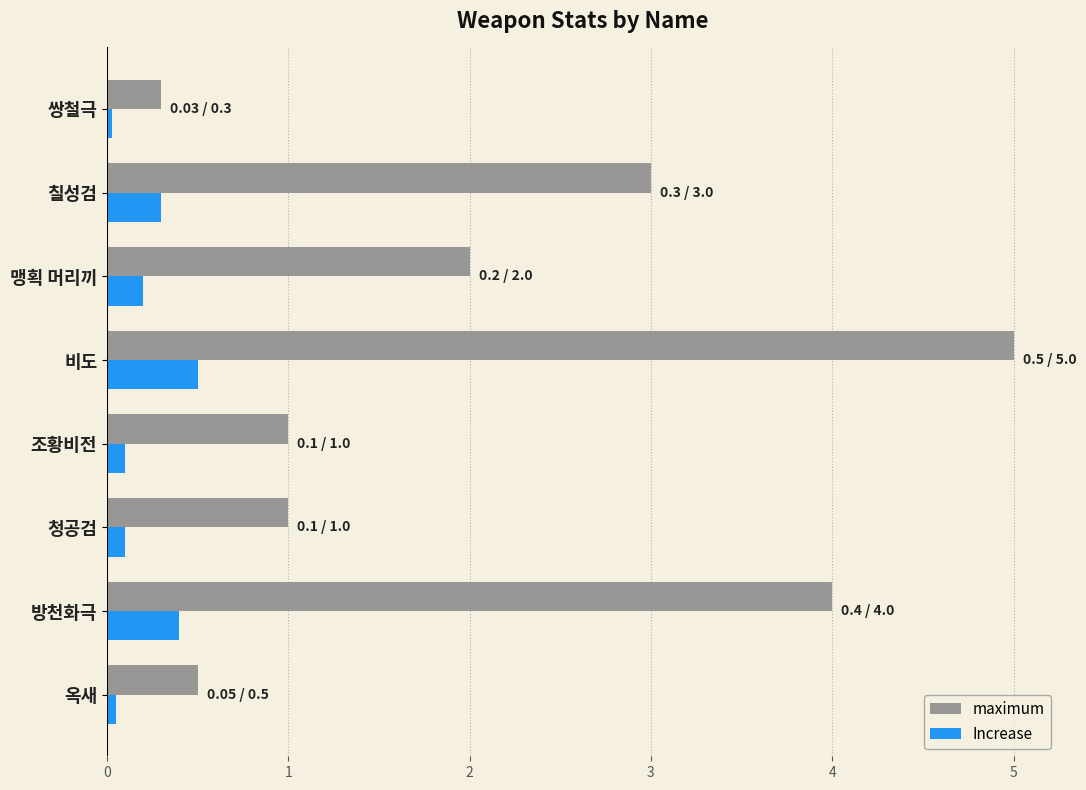

At which category is the sum across all series the highest?

비도